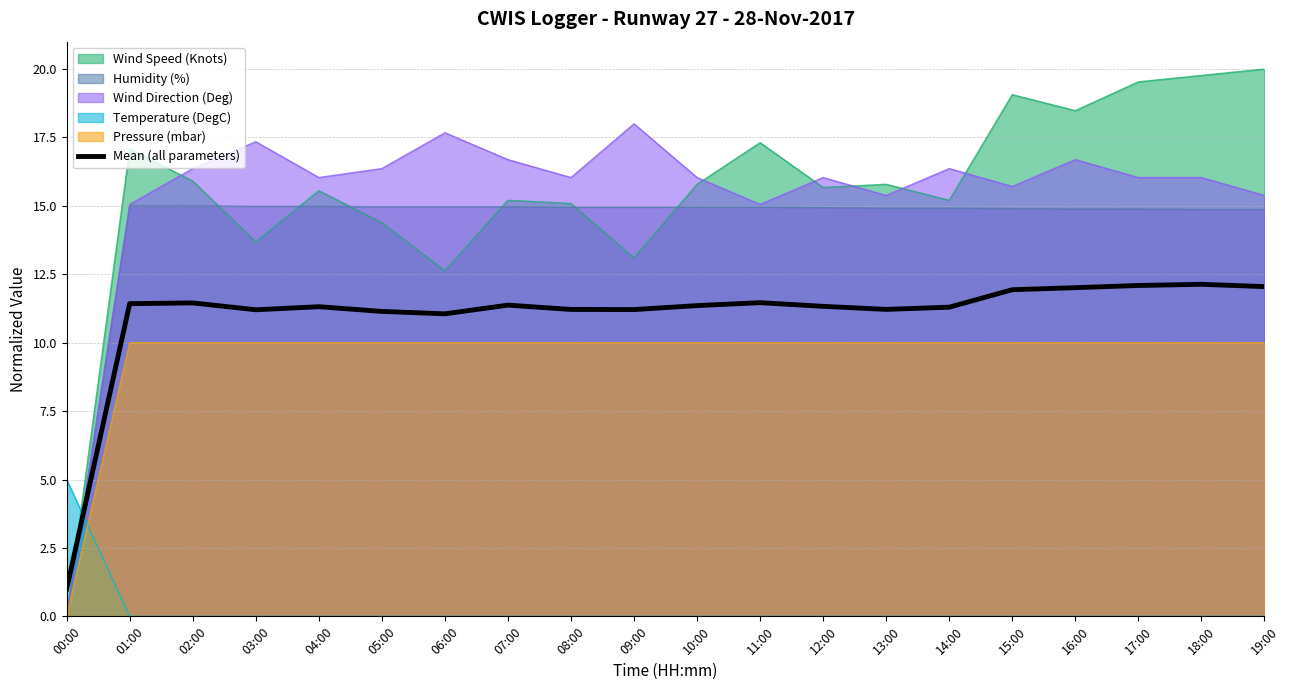

What is the label of the 2nd point from the left?

01:00